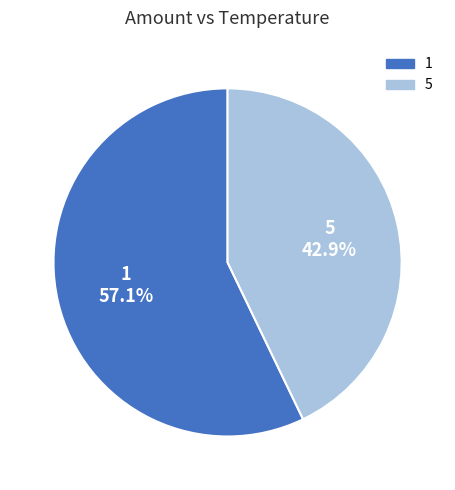

How much of the chart is everything except 1?

42.9%